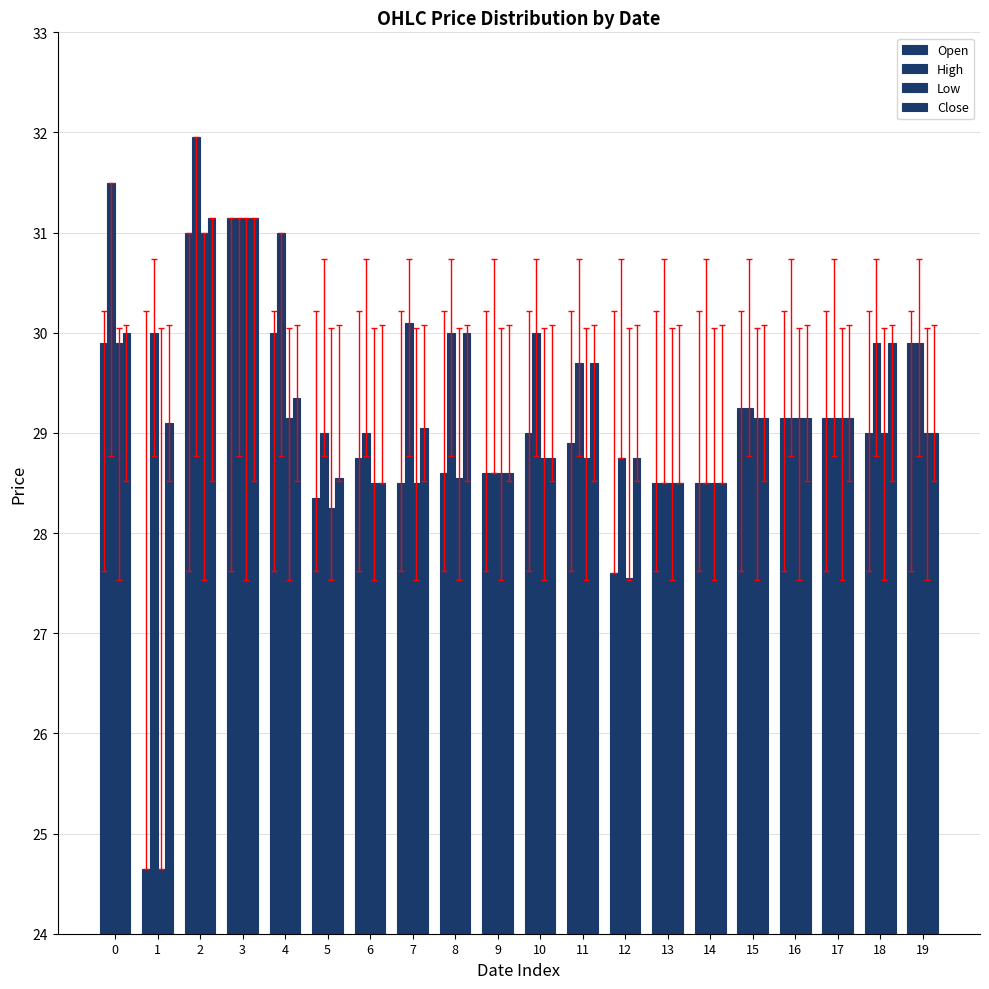

How many bars are there in total?

80